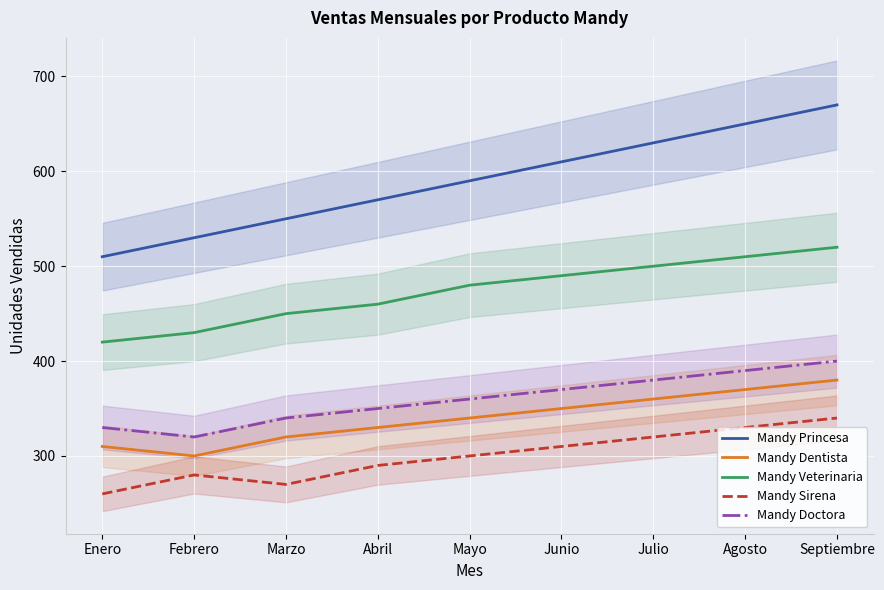

Count the Mandy Sirena values in the range 280 to 320.

5